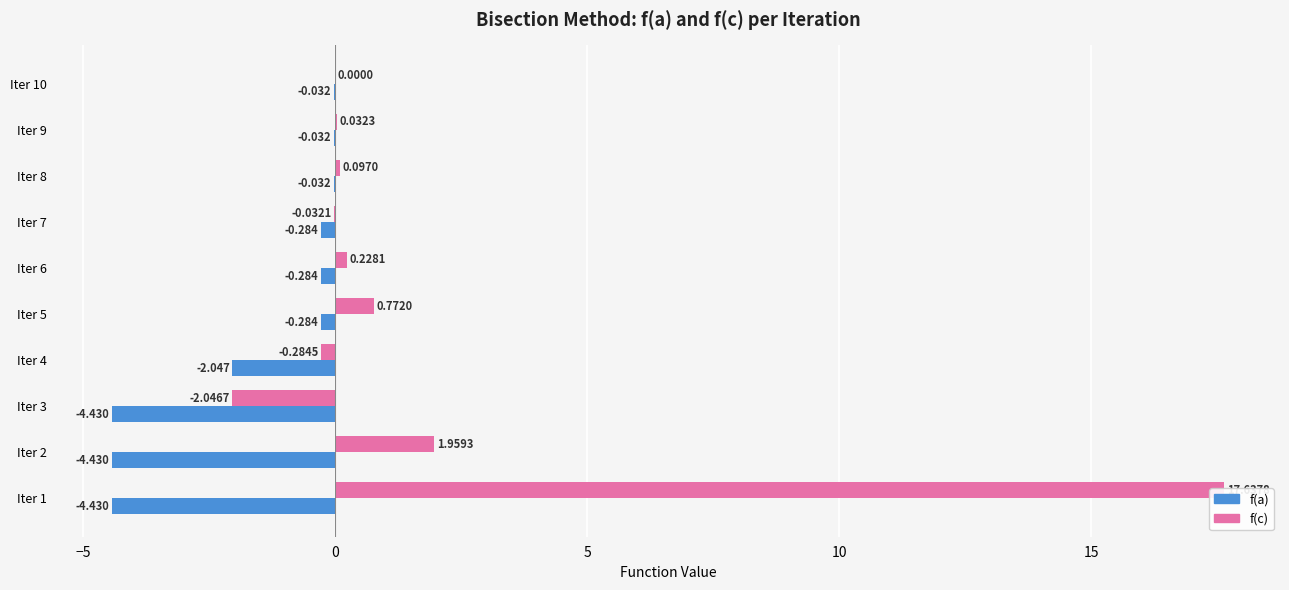

How many values in f(c) are above zero?

7